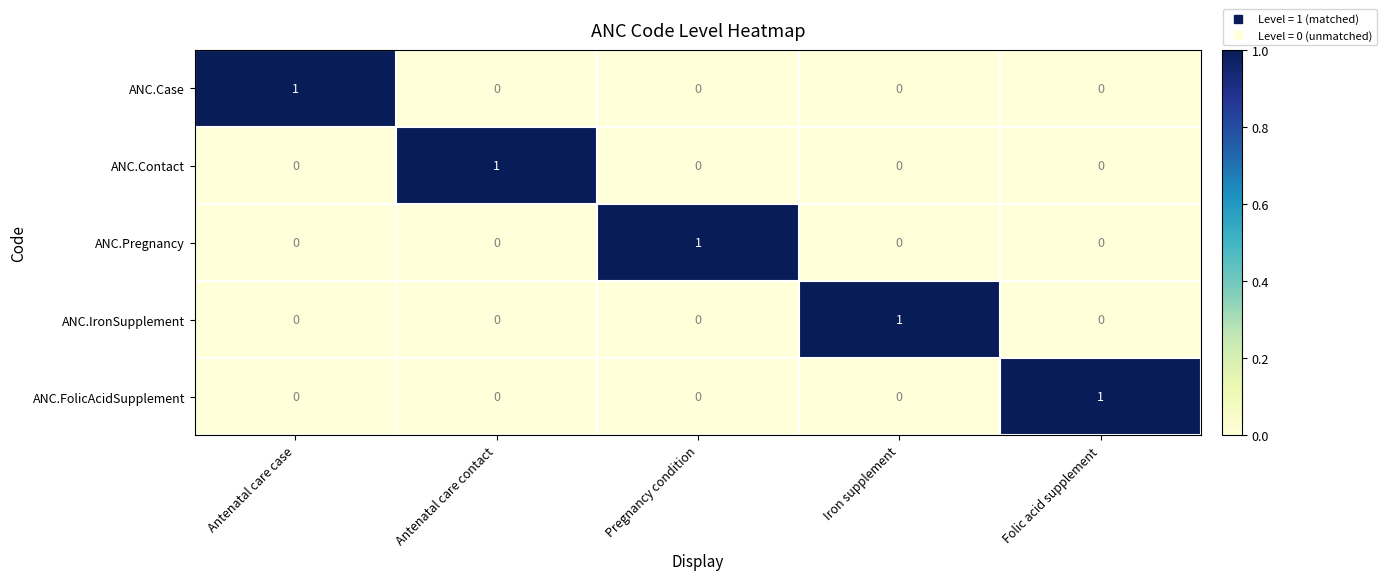

True or false: ANC.IronSupplement has a value of 0 at Folic acid supplement.

True